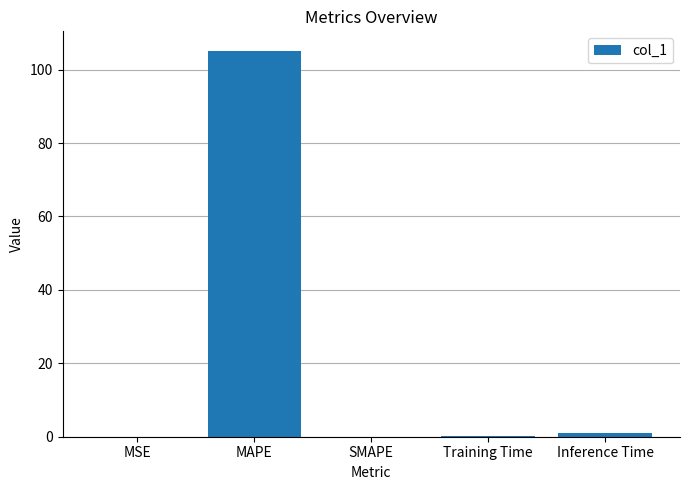

What is the sum of all values?

106.2